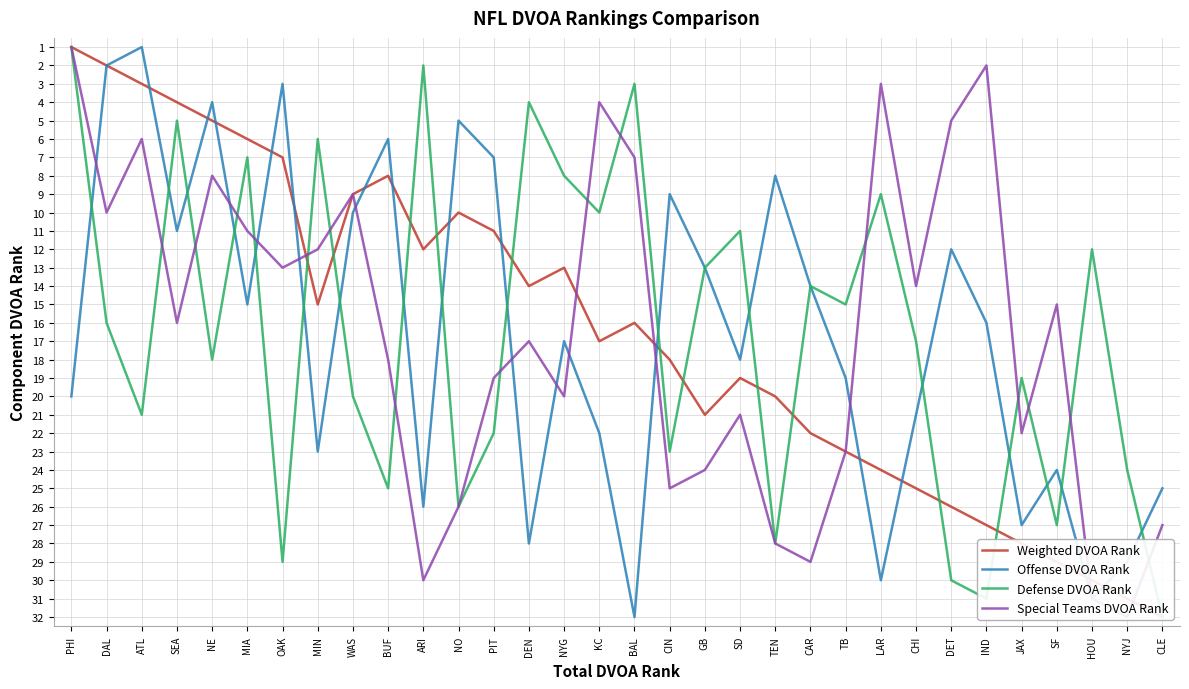

True or false: Weighted DVOA Rank and Offense DVOA Rank cross at least once.

True